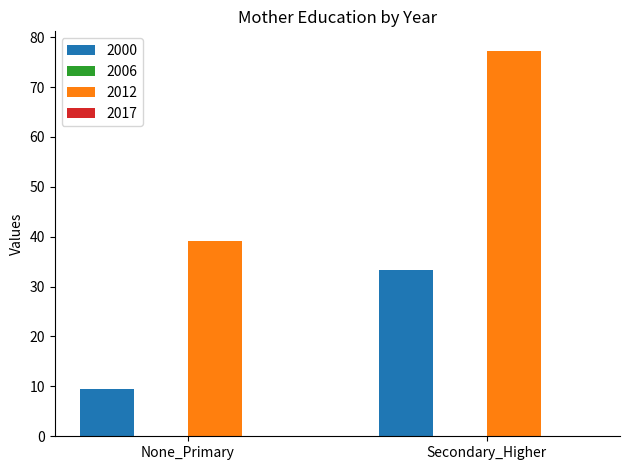

Reading left to right, extract all data points from this chart.

2000: 9.5	33.3
2012: 39.2	77.3